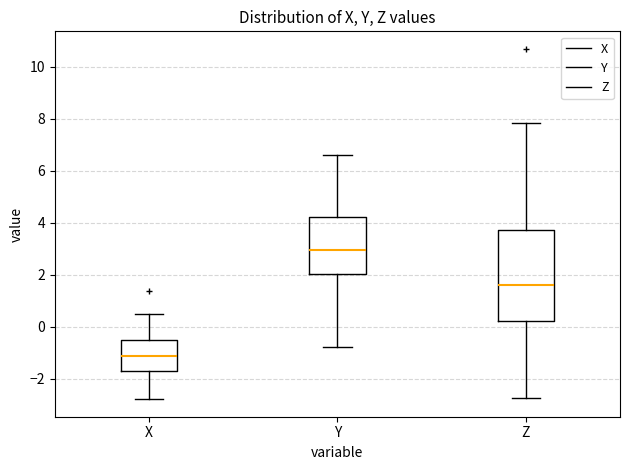

Reading left to right, read every box against the y-axis: the position of its median line, the range the box covers, and the ends of its whiskers. The values are not printed on the chart, so give them approximately, as read against the axis.

X: median -1.2, box -1.6 to -0.4, whiskers -2.8 to 0.4
Y: median 3.0, box 2.0 to 4.2, whiskers -0.8 to 6.6
Z: median 1.6, box 0.2 to 3.8, whiskers -2.8 to 7.8